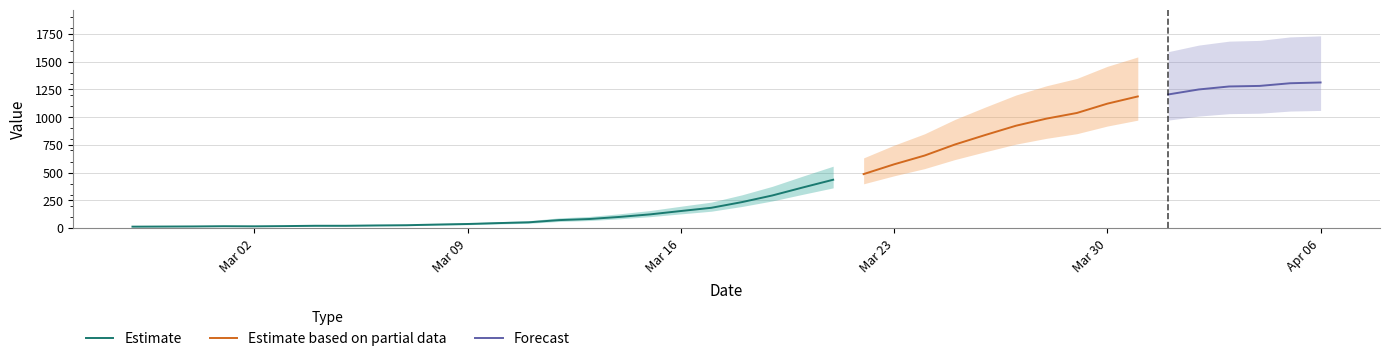

At which label is the value closest to 663?

2020-03-24